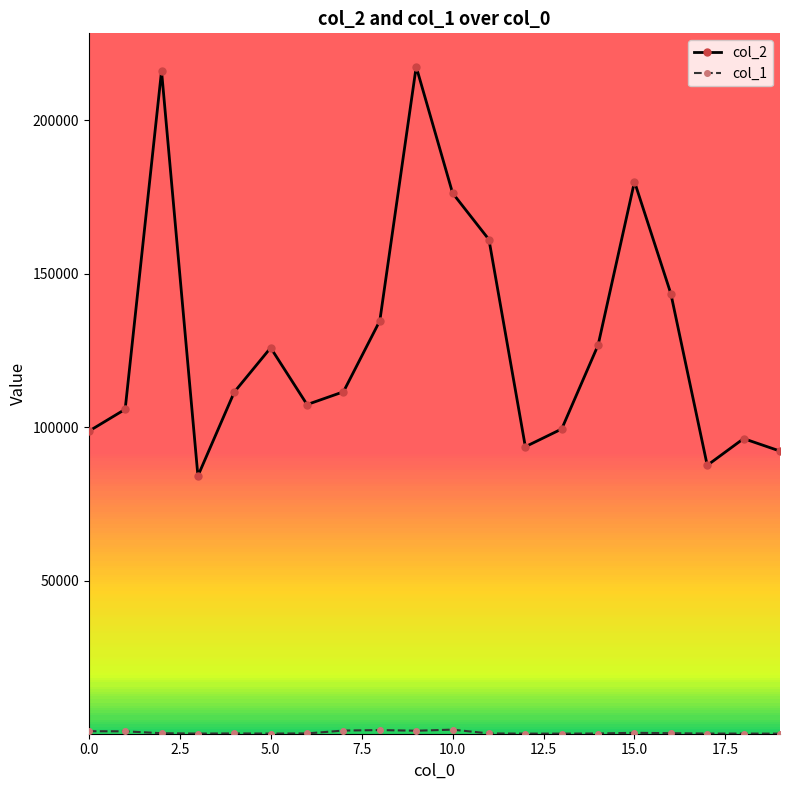

Which series has the largest total across all categories?

col_2